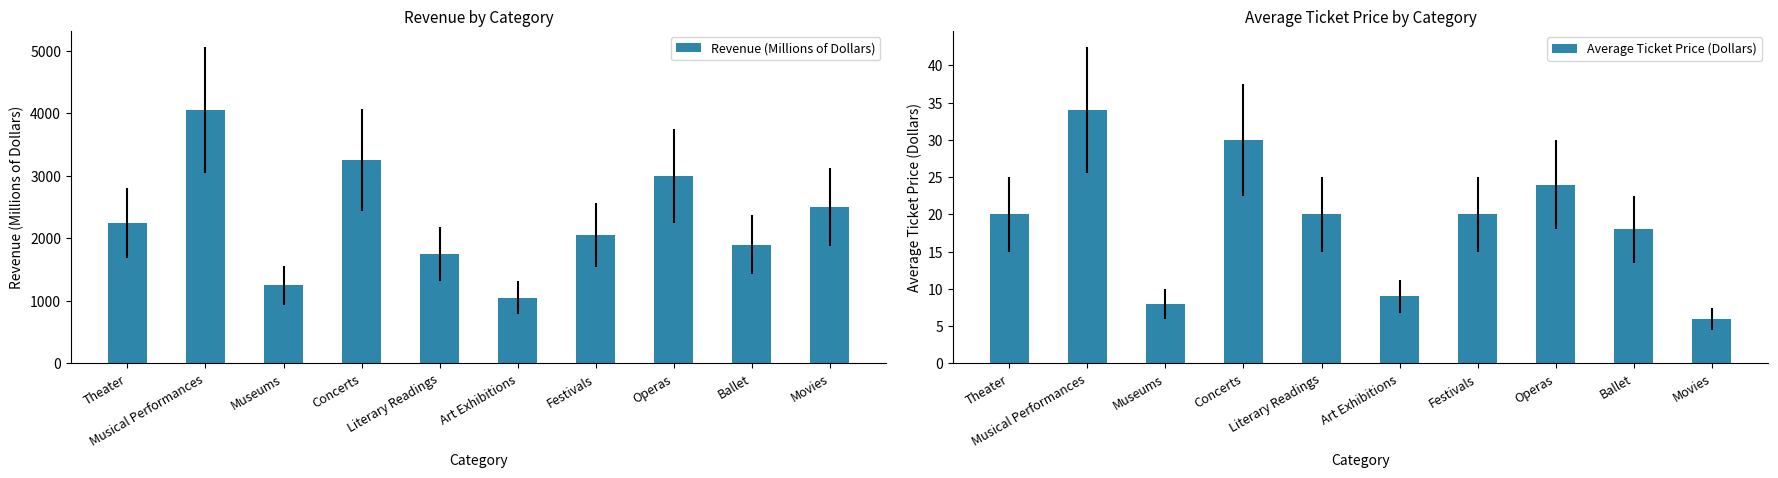

Reading right to left, transcribe all the data shown in this chart.

Revenue (Millions of Dollars): 2500	1900	3000	2050	1050	1750	3250	1250	4050	2250
Average Ticket Price (Dollars): 6	18	24	20	9	20	30	8	34	20